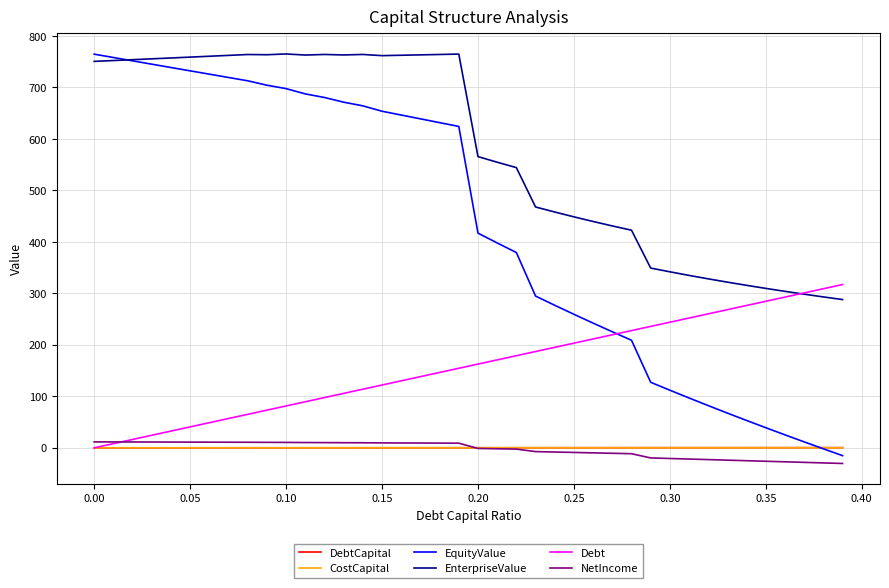

How many lines are shown in the chart?

6